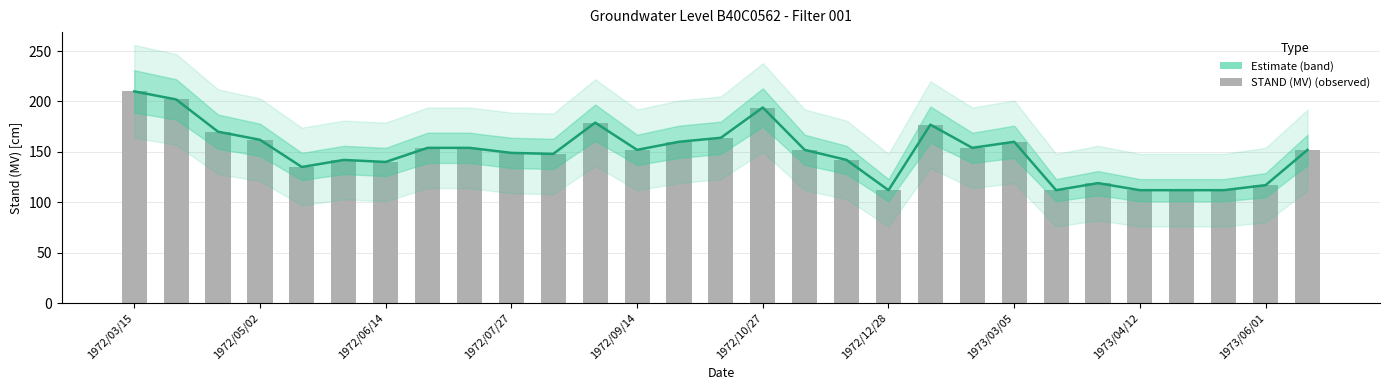

Which category has the highest value in the Estimate series?

1972/03/15